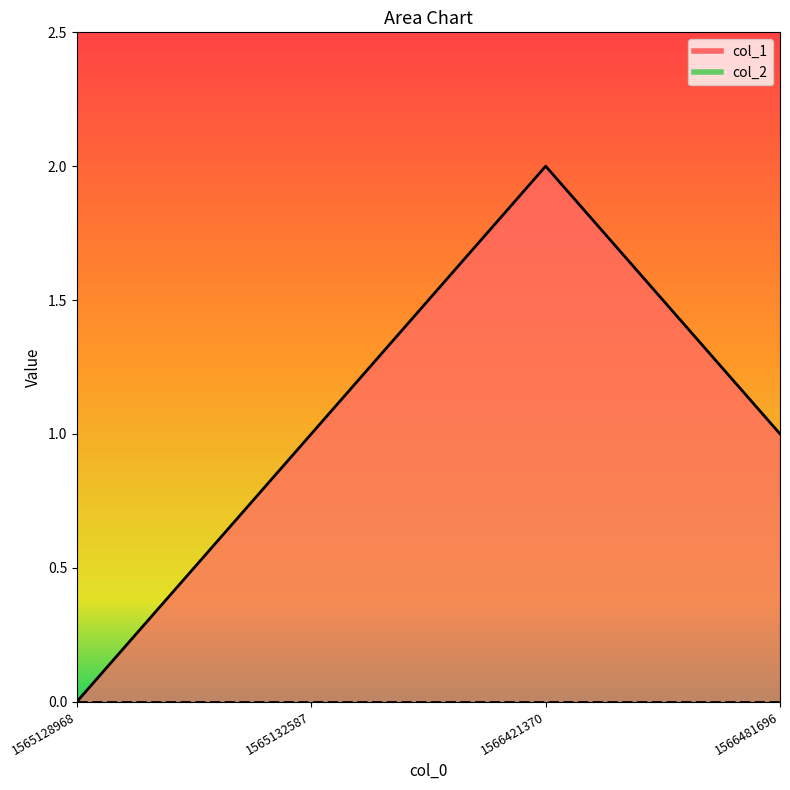

Reading right to left, list all the values displayed in this chart.

1	2	1	0